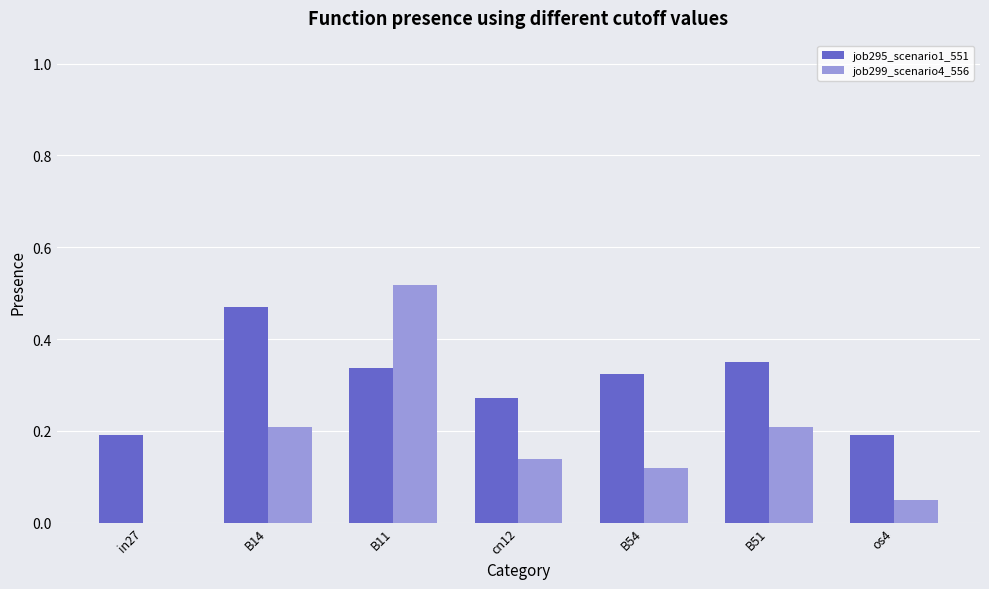

Is it true that job299_scenario4_556 equals 0.2 at B51?

True